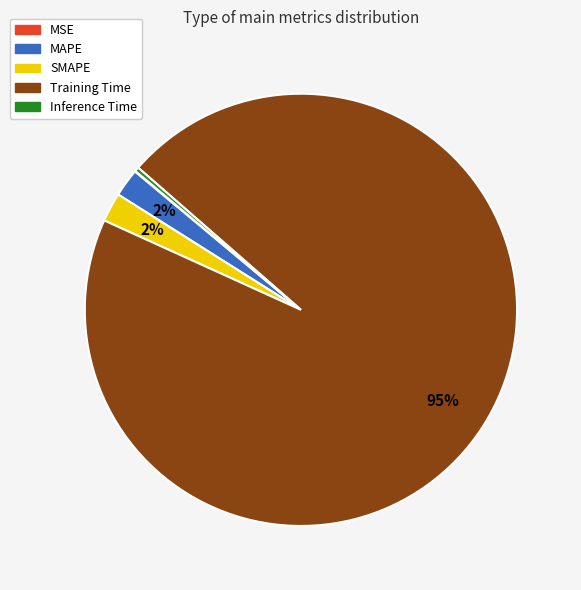

The MAPE slice represents 2% of the pie. True or false?

True